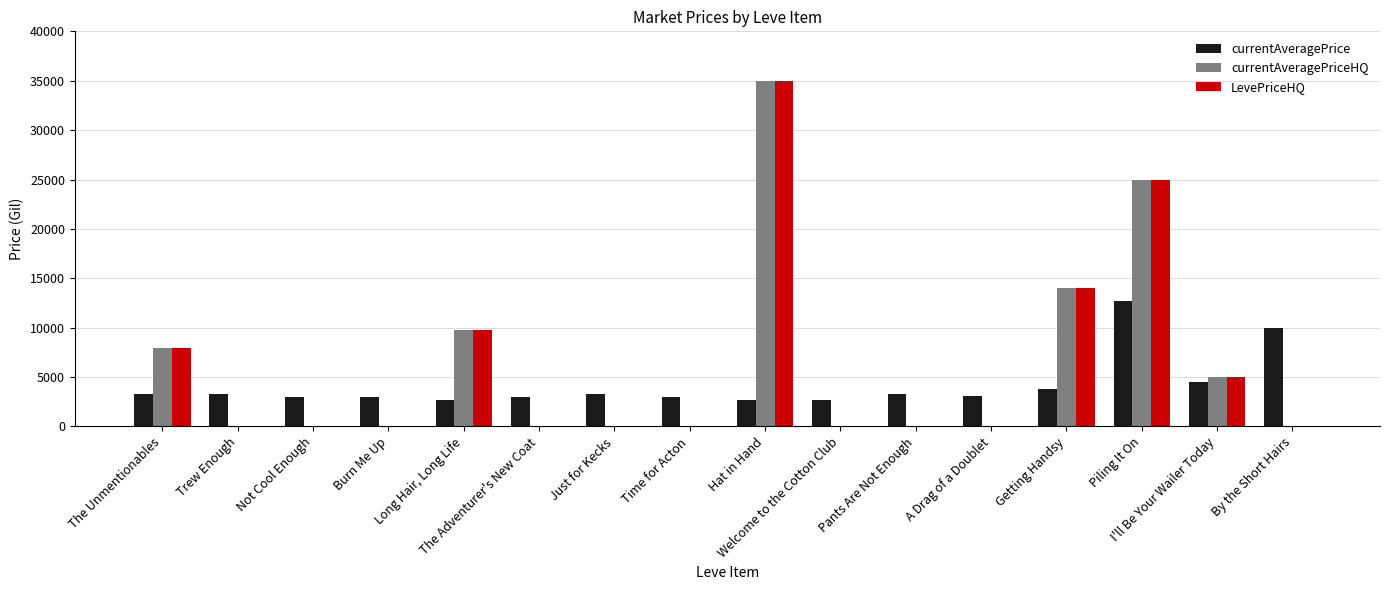

Is the value of LevePriceHQ at Pants Are Not Enough greater than the value of currentAveragePrice at Trew Enough?

No